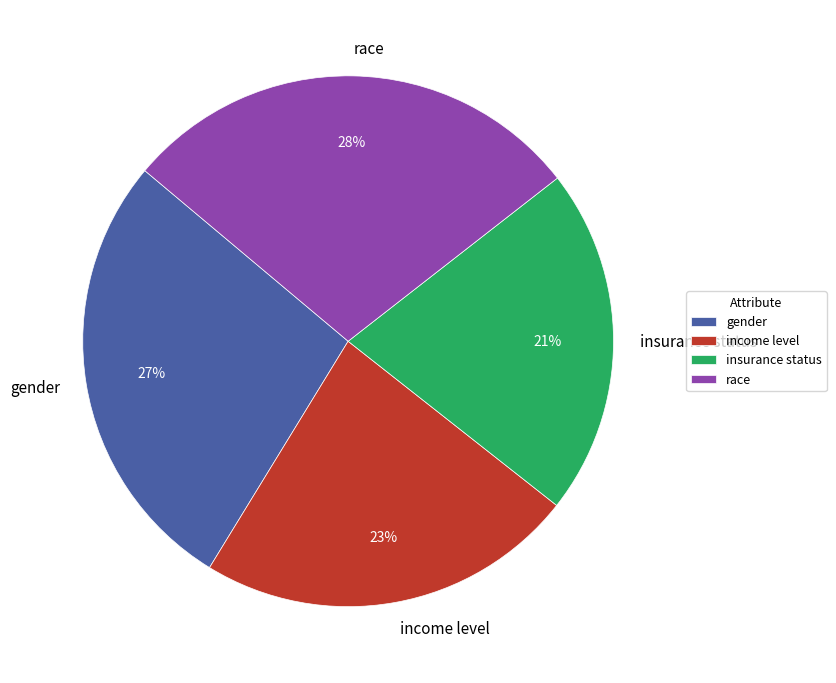

To the nearest percent, what percentage of the pie is insurance status?

21%